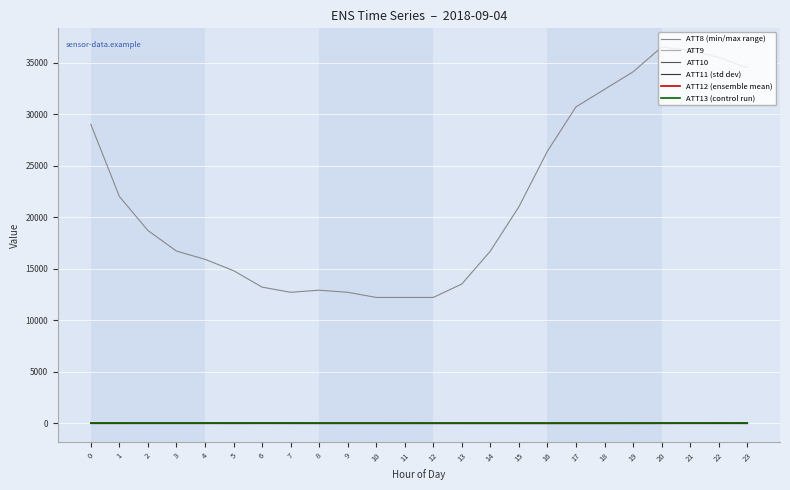

What is the highest value of the ATT9 series?

-10.0